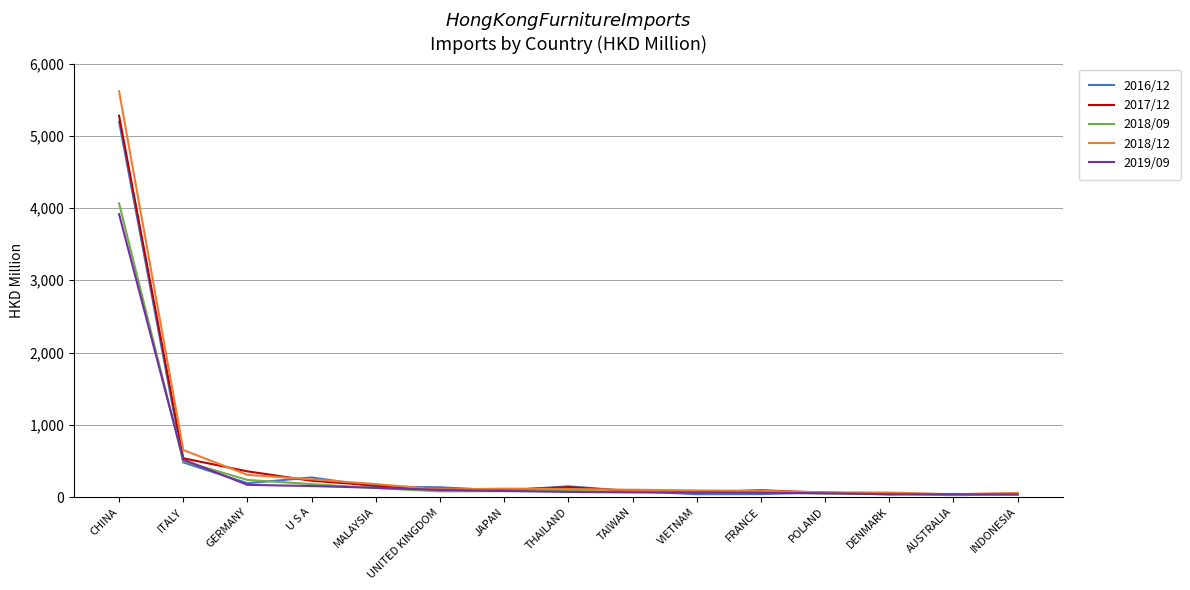

How many lines are shown in the chart?

5